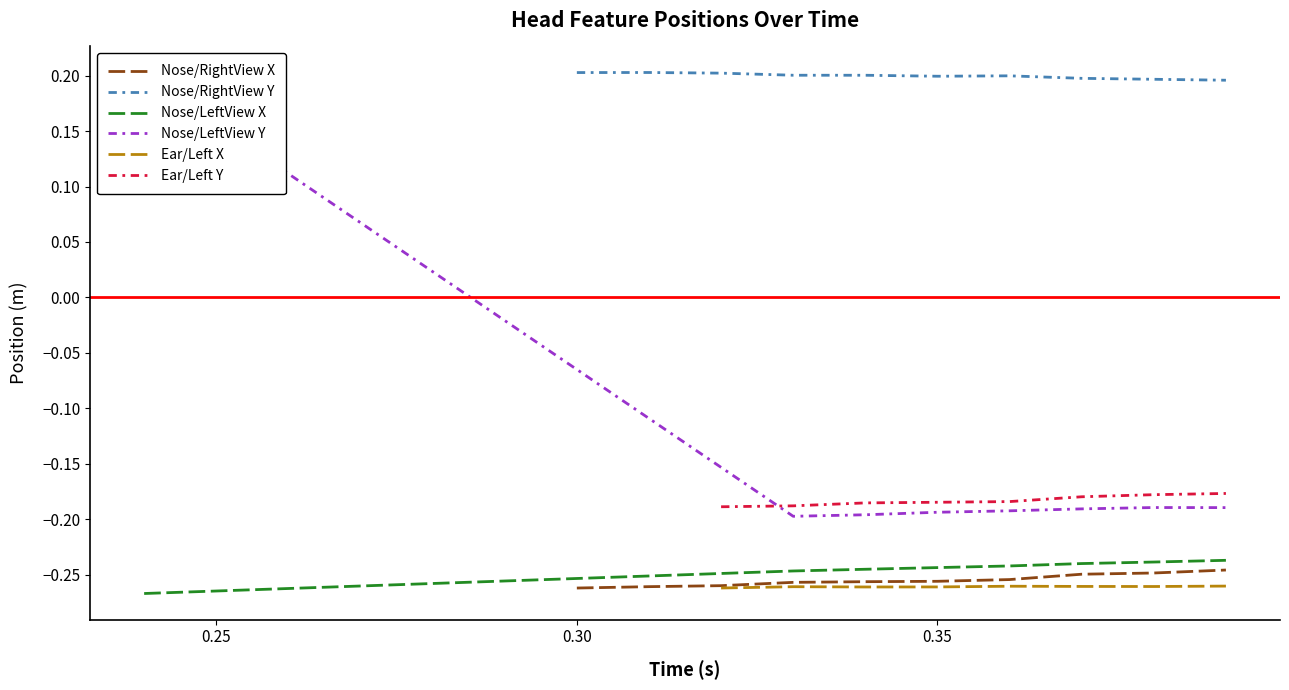

True or false: Nose/RightView X and Nose/RightView Y intersect in this chart.

False